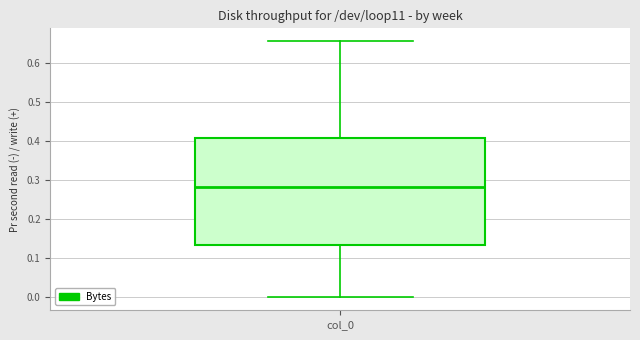

Transcribe this box plot: give where the median line is, the range the box spans, and where the two whiskers end, as read against the y-axis. The values are not printed on the chart, so give them approximately, as read against the axis.

median 0.28, box 0.13 to 0.41, whiskers 0.00 to 0.66